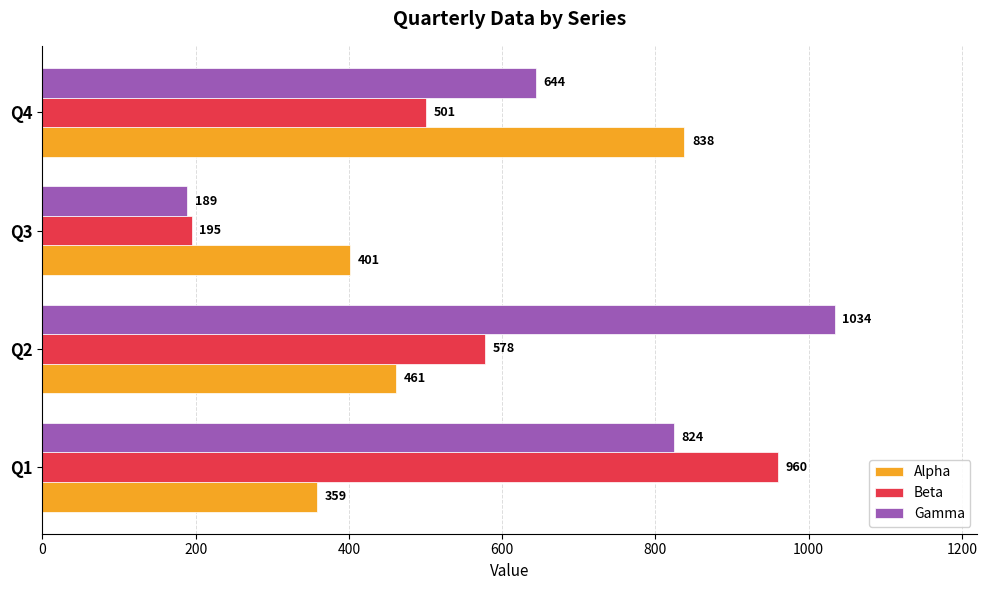

What is the difference between the maximum and minimum values in the Beta series?

765